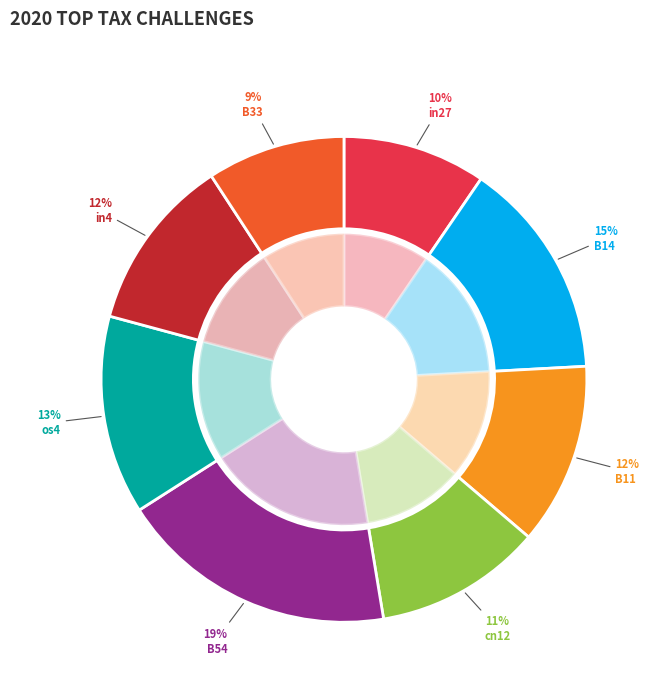

Is B51 the majority of the pie?

No